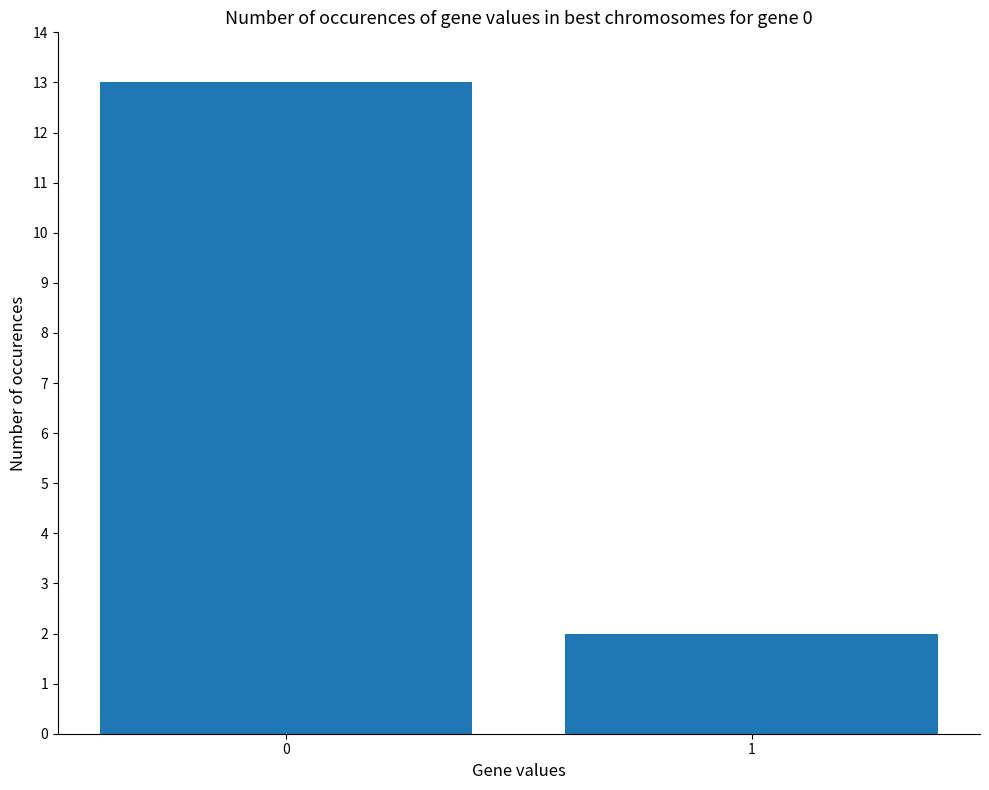

Are the bars grouped side by side (vs. stacked)?

No